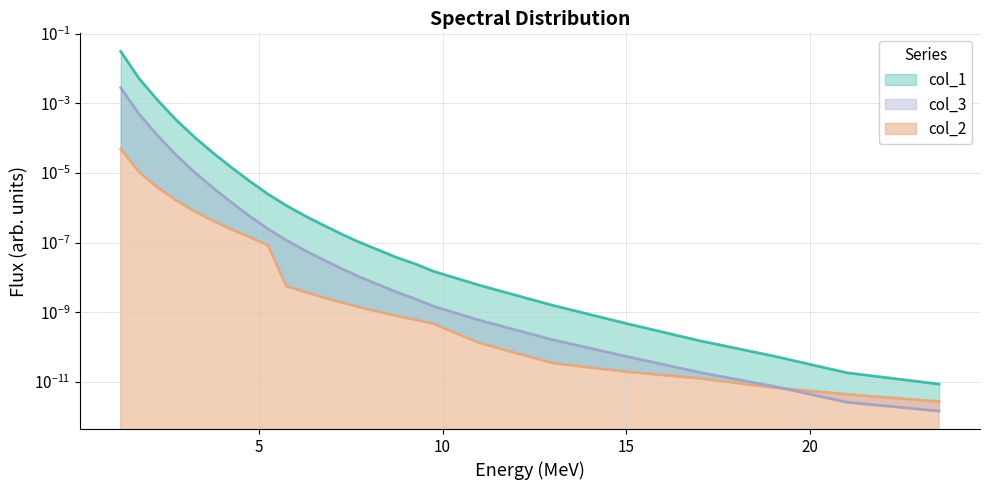

What are all the series names shown in the legend?

col_1, col_2, col_3